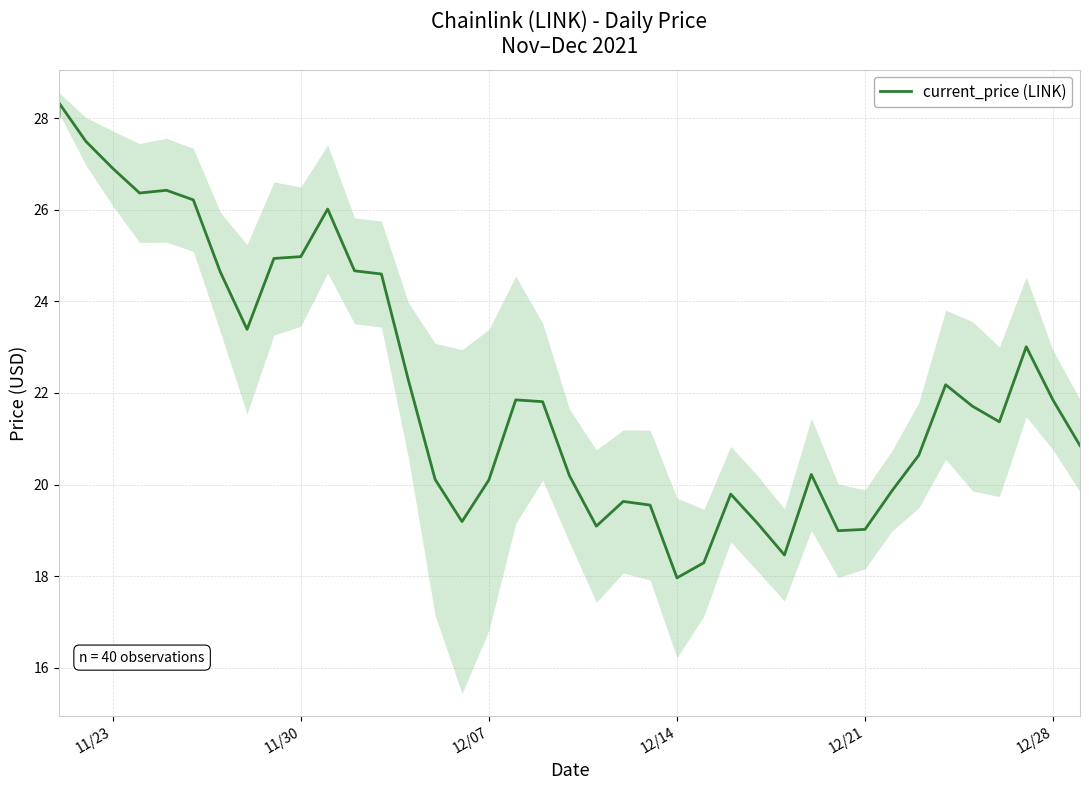

The chart shows a value of 9.9 at 22. True or false?

False